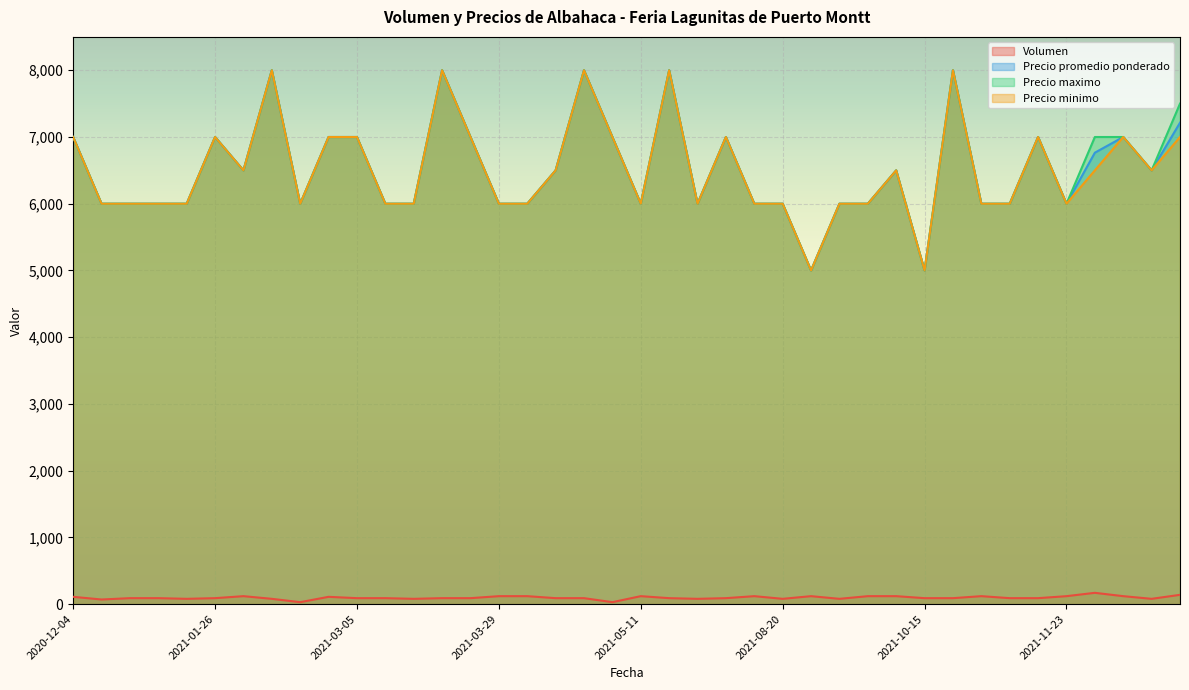

What is the difference between the Precio promedio ponderado values at 2021-10-19 and 2021-02-16?

2000